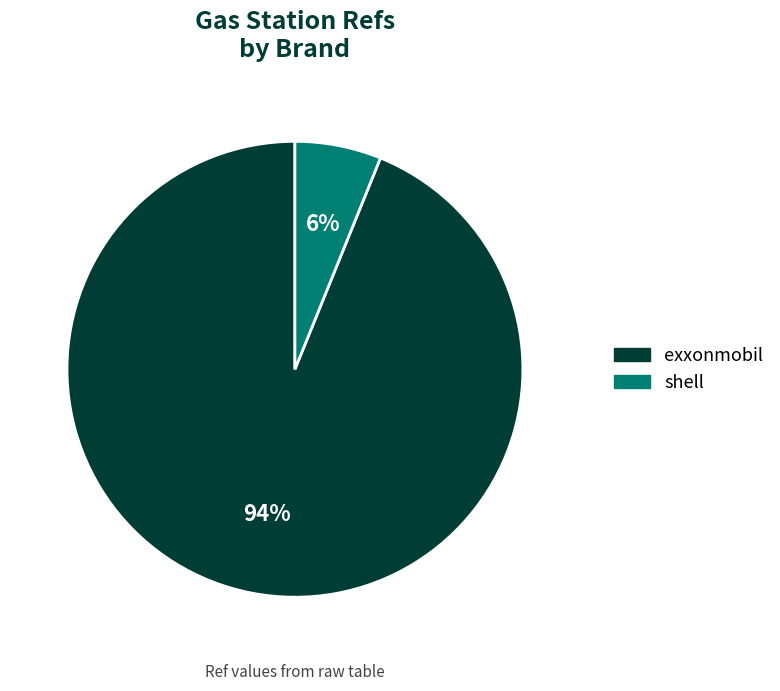

Is there any slice that represents more than half of the pie?

Yes